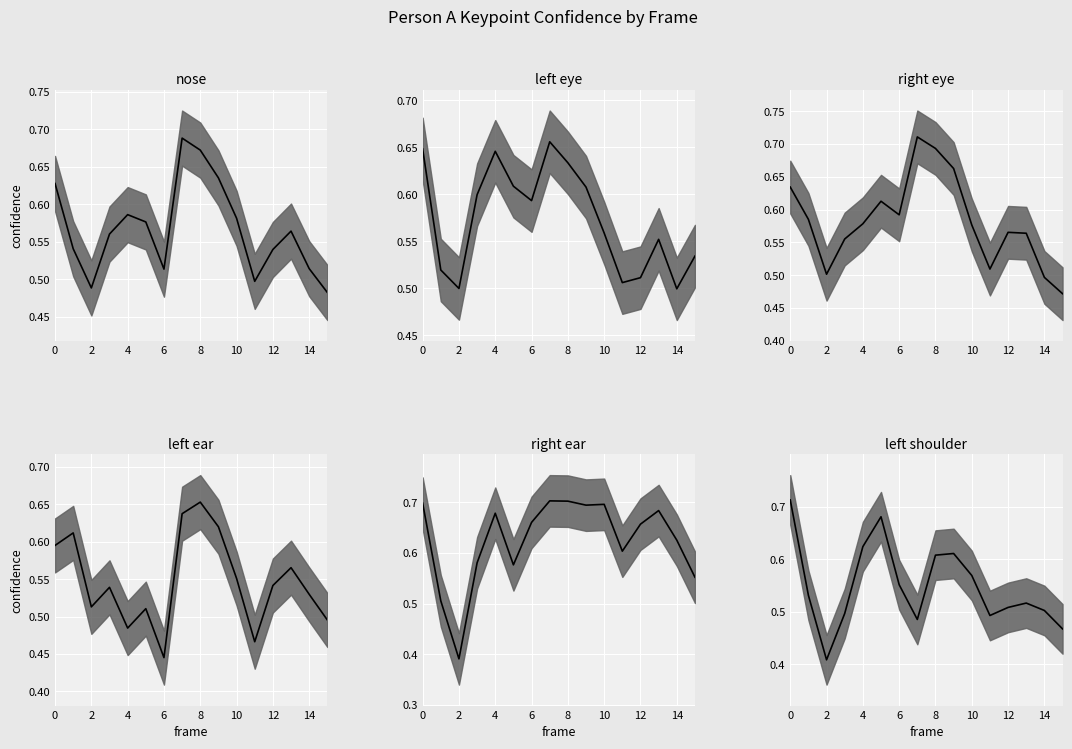

In a_left_ear_confidence, how many points are higher than both neighbors (excluding endpoints)?

5